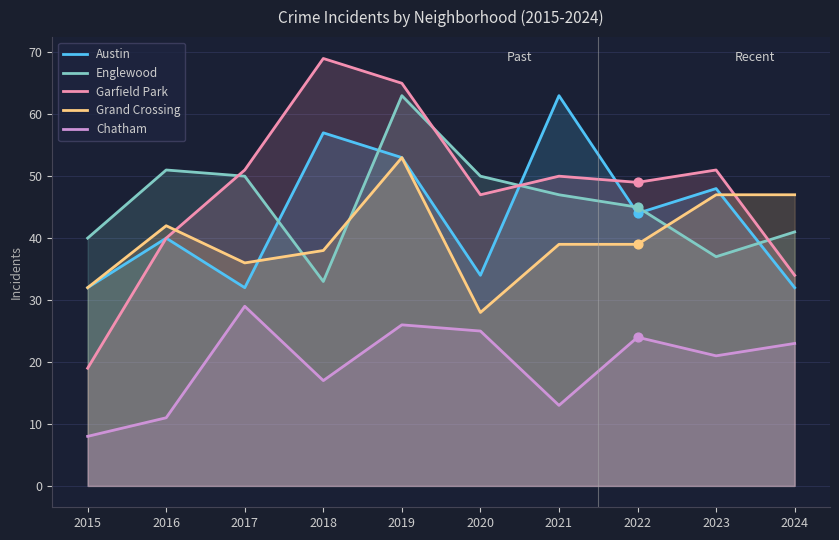

Which series has the largest total across all categories?

Garfield Park